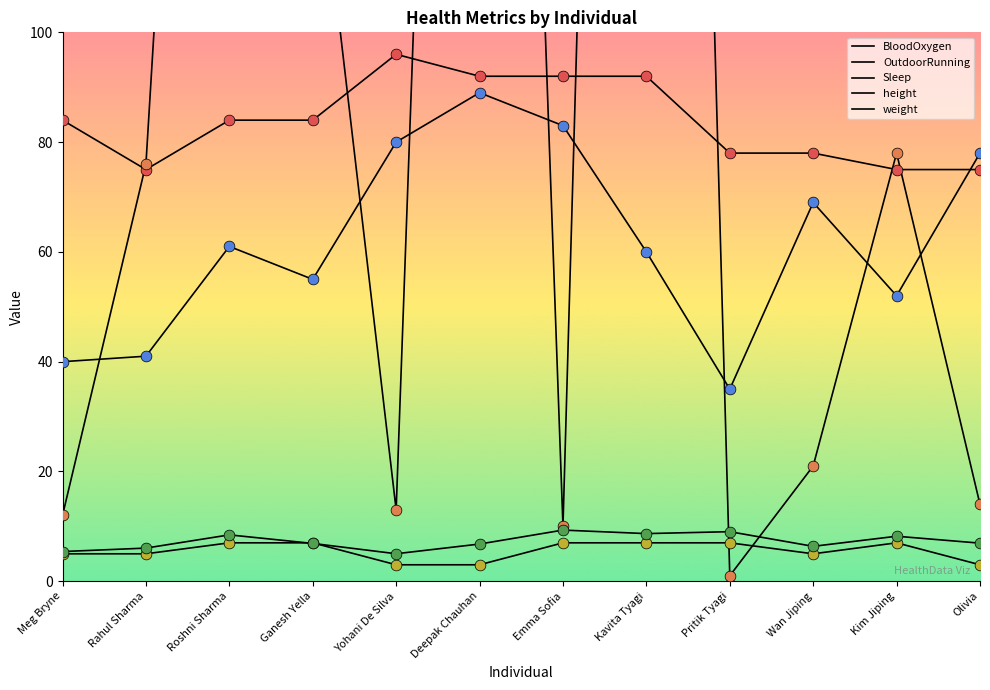

At which category is the sum across all series the highest?

Kavita Tyagi